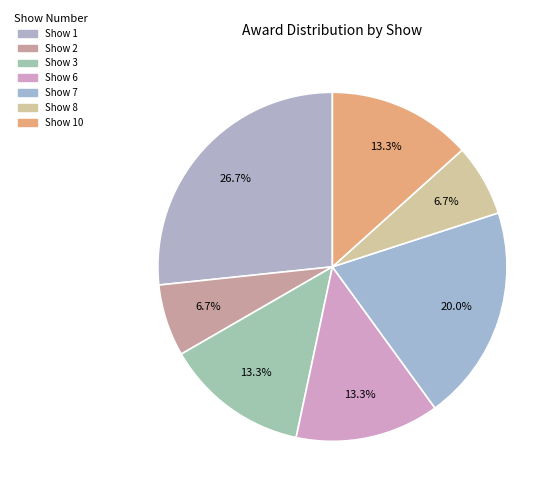

How many slices are in this pie chart?

7